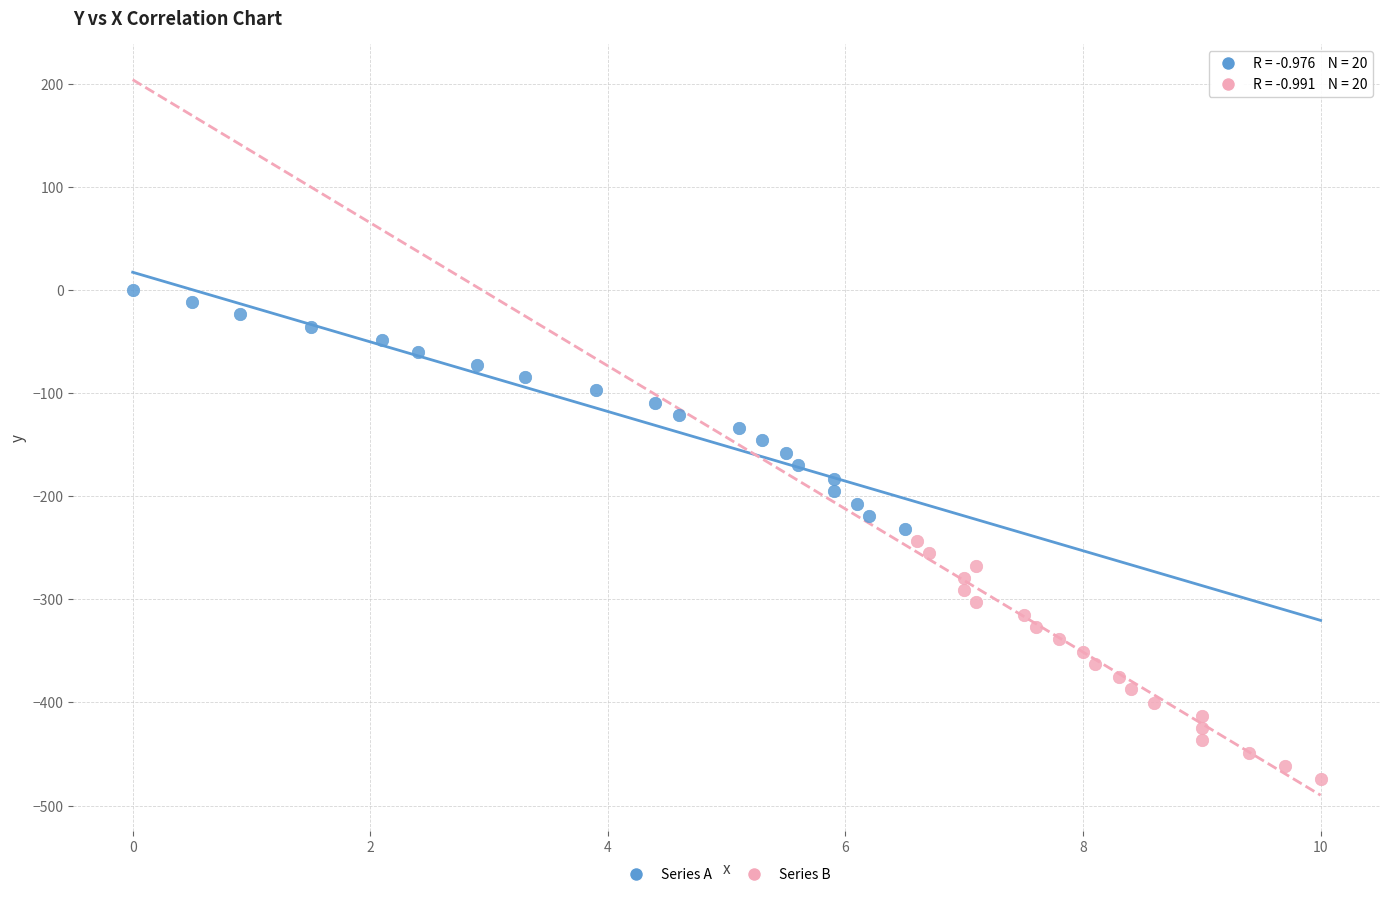

Which series has the widest spread of Y values?

Series A